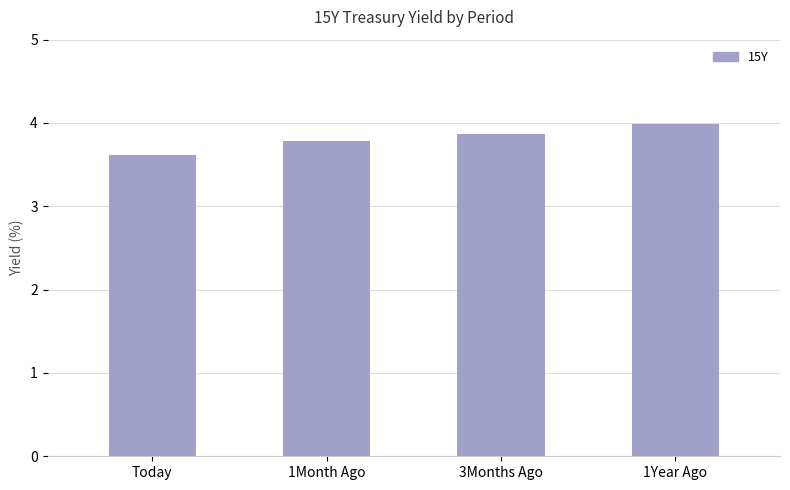

Which label corresponds to the largest value in the chart?

1Year Ago